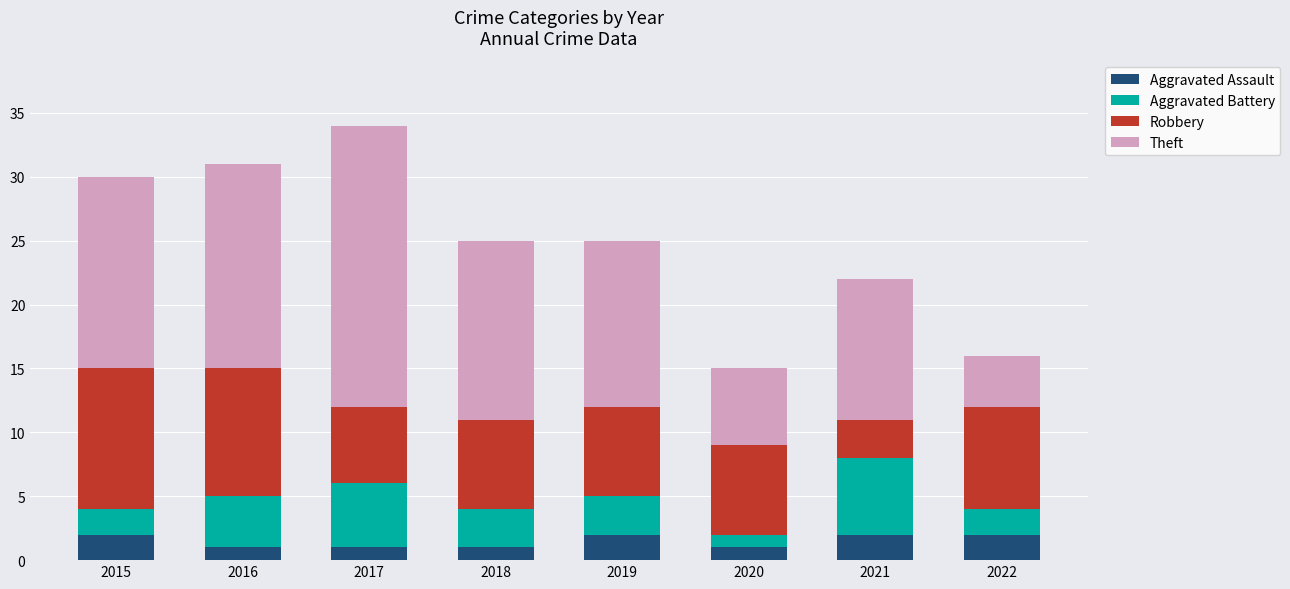

What is the sum of the Aggravated Assault values at 2015 and 2022?

4